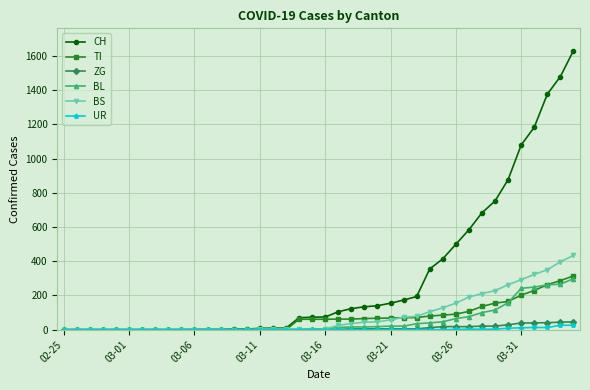

Which series has the largest range (max minus min)?

CH